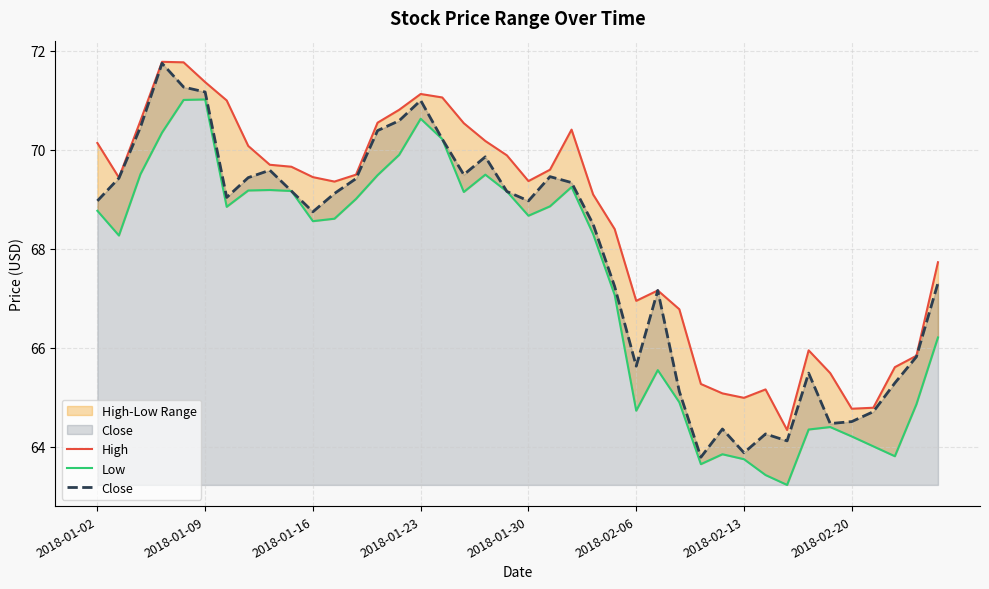

What is the highest value of the Close series?

71.8